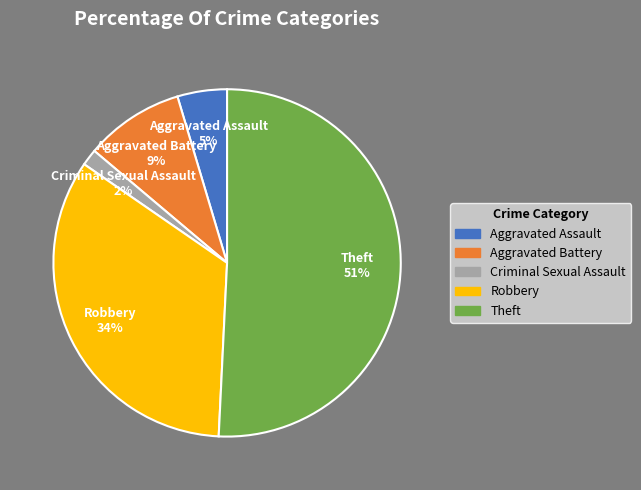

Count the number of slices in the pie.

5